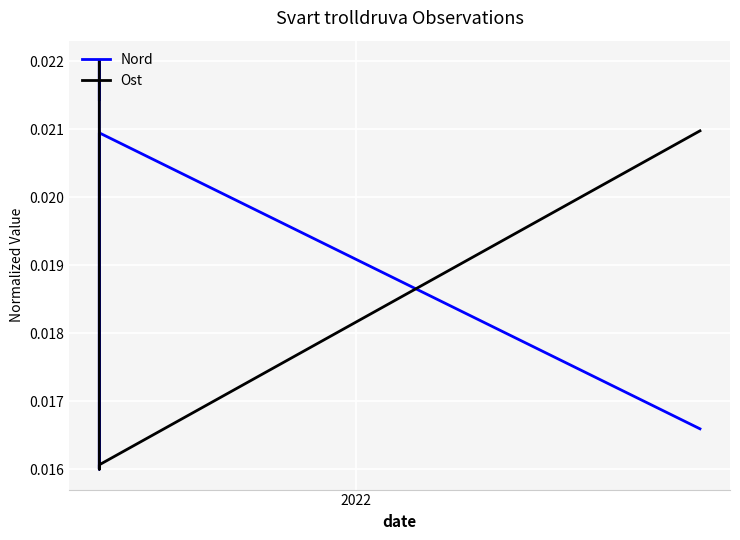

Is it true that Ost equals 0.0 at 4?

False